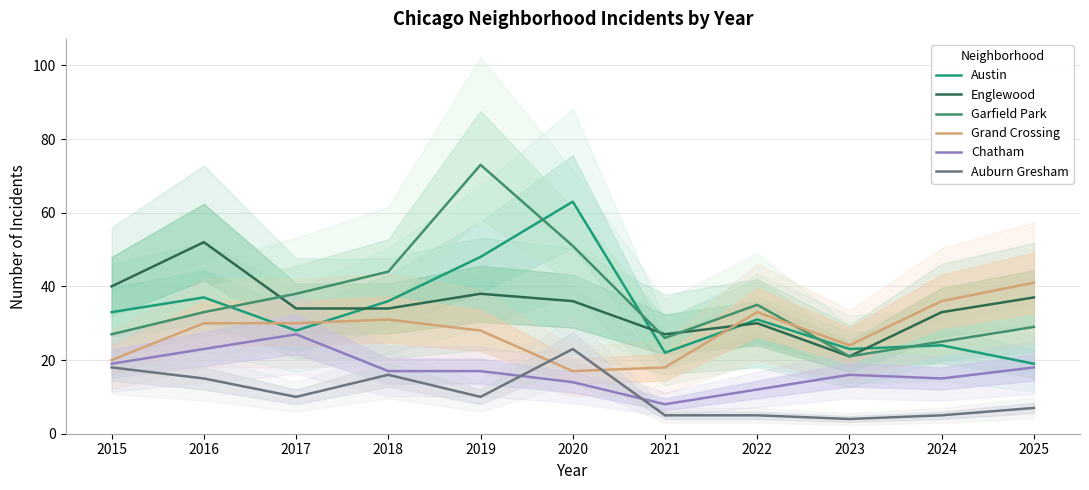

The Chatham series shows 17 at 2018. True or false?

True